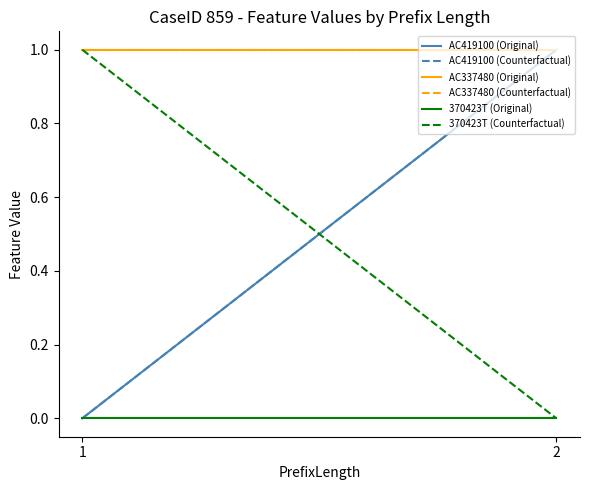

True or false: AC419100 (Counterfactual) has a value of 1 at 2.

True